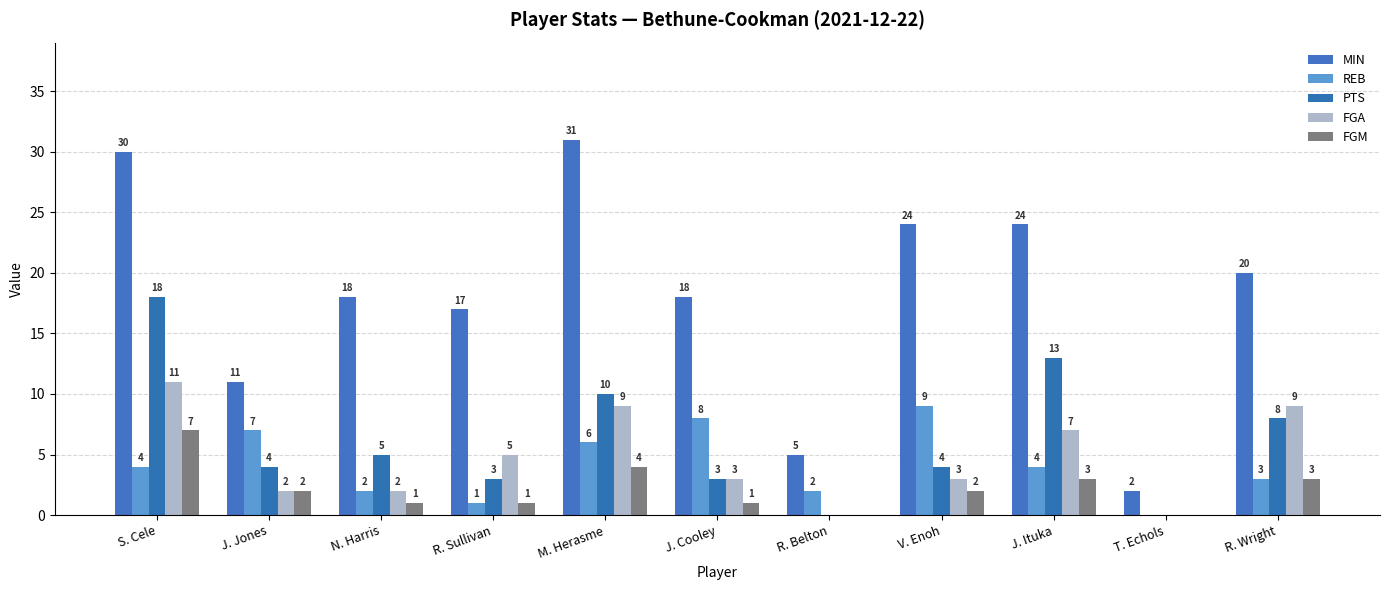

Is it true that FGM equals 1 at N. Harris?

True